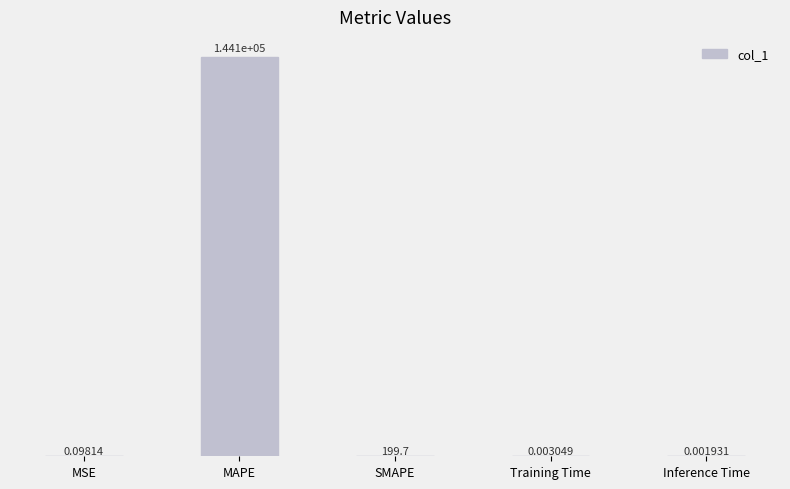

Which has a higher value, Inference Time or MSE?

MSE